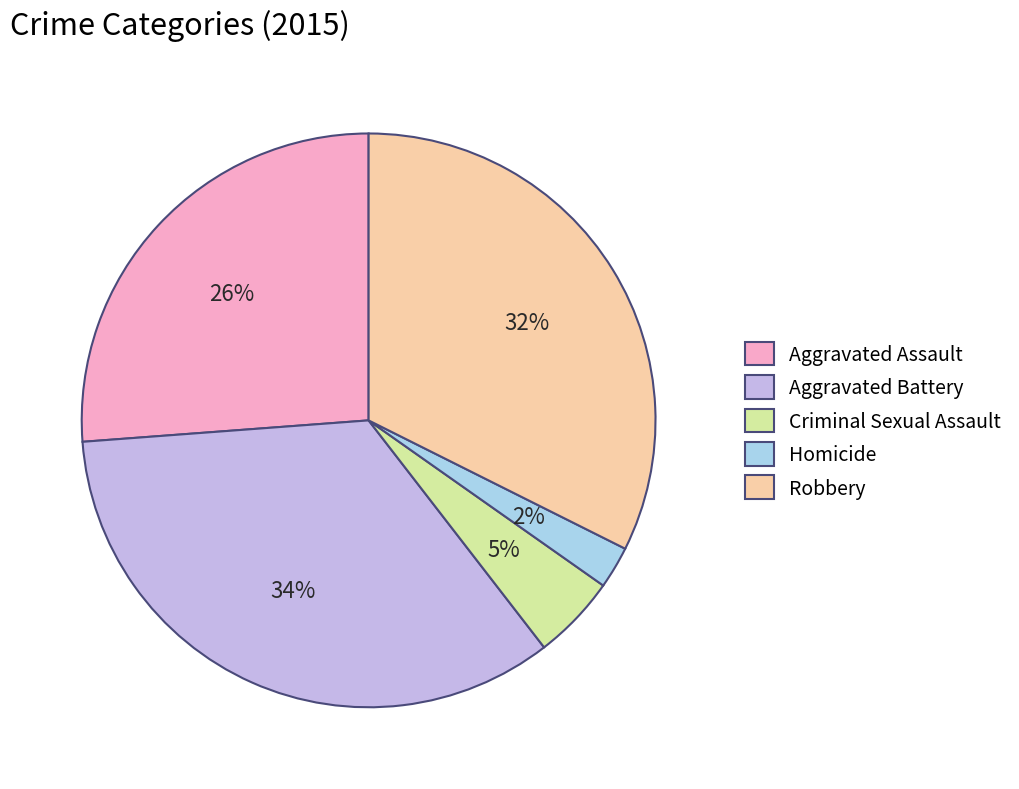

What is the smallest slice in the pie chart?

Homicide